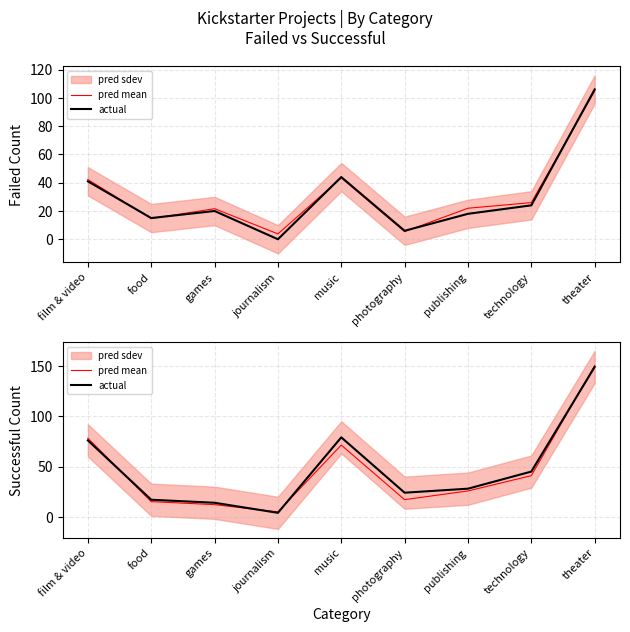

Which series changed the most between food and photography?

actual